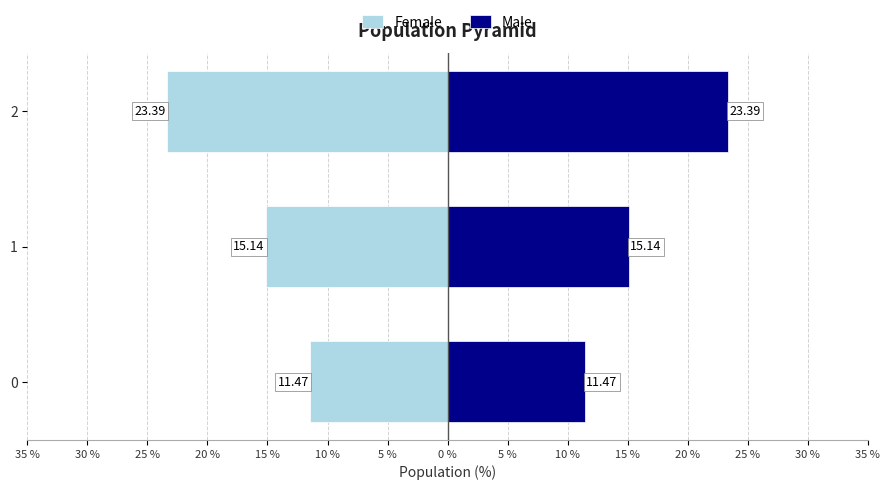

What is the value of the Female bar at the 2nd from the left?

-15.1